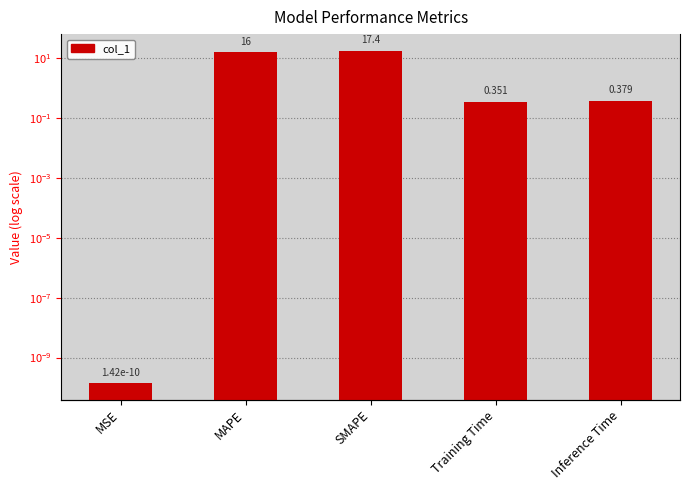

Does the chart contain any negative values?

No